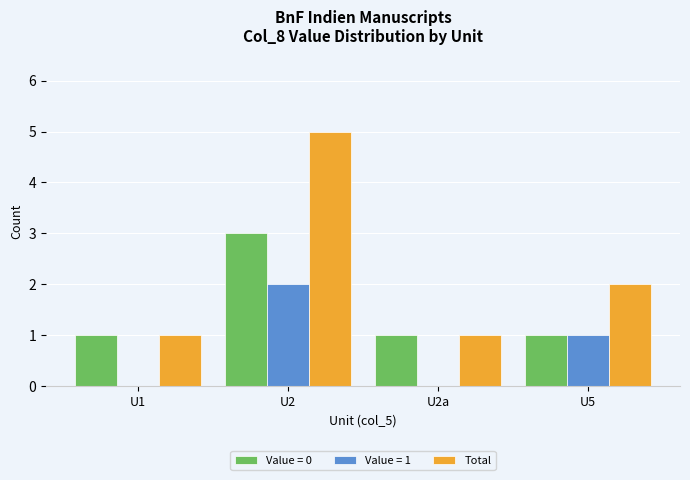

Which category has the highest value in the Value = 0 series?

U2